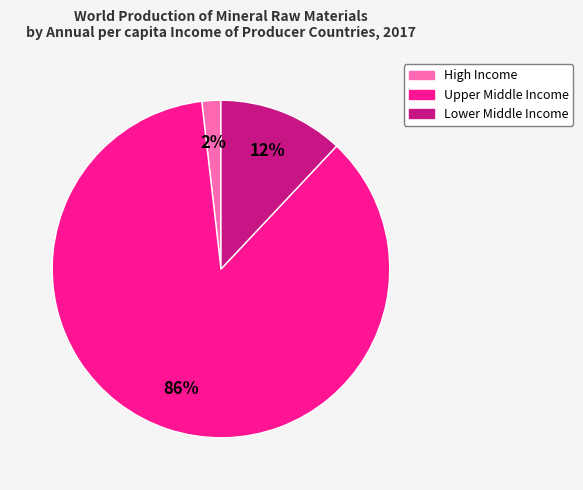

To the nearest percent, what is the average slice percentage?

33%